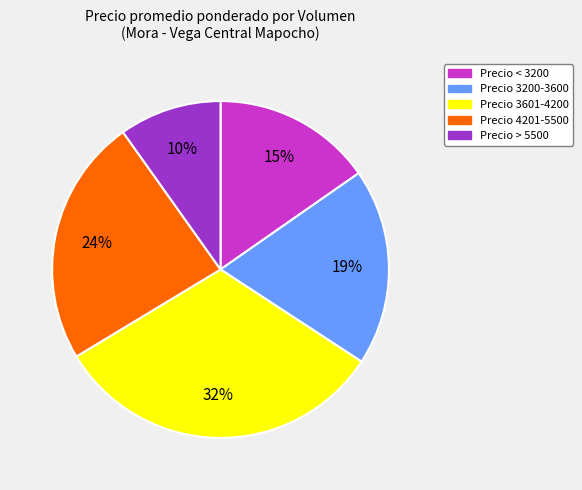

Does any single category account for the majority?

No